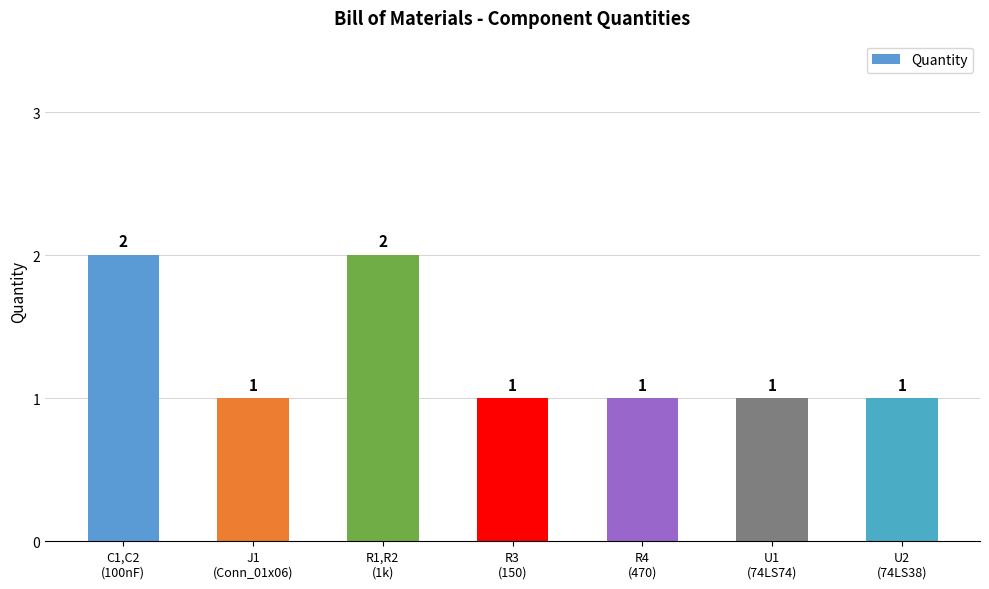

What is the maximum value shown in the chart?

2